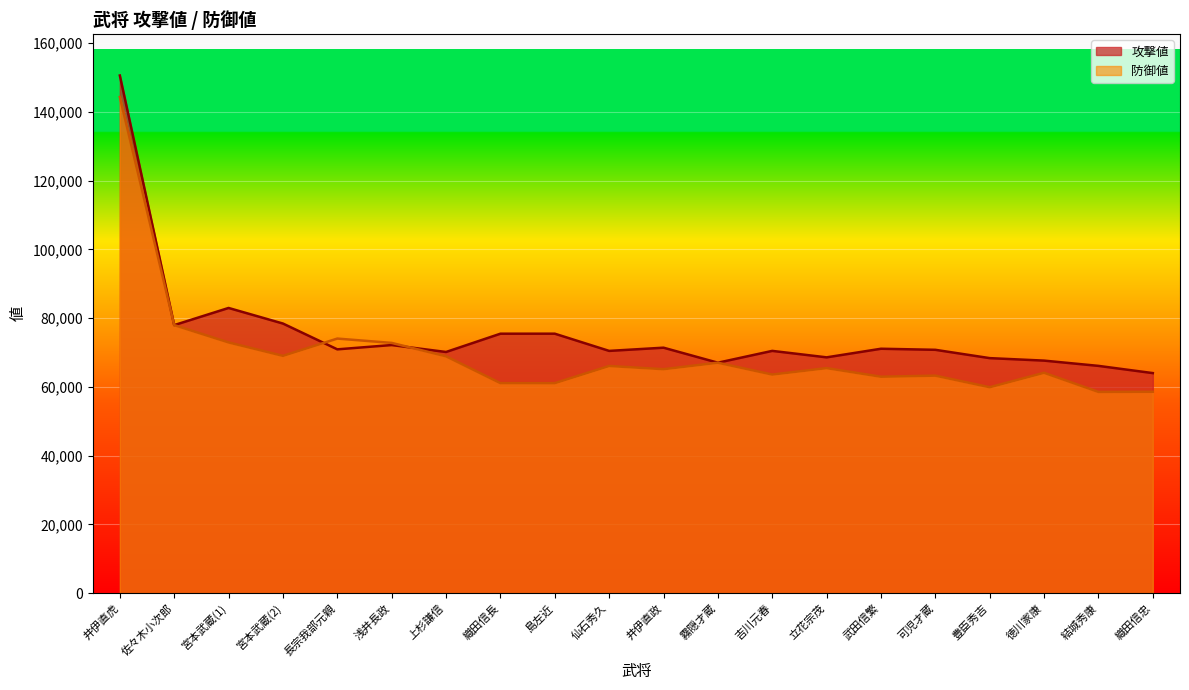

How many lines are shown in the chart?

2